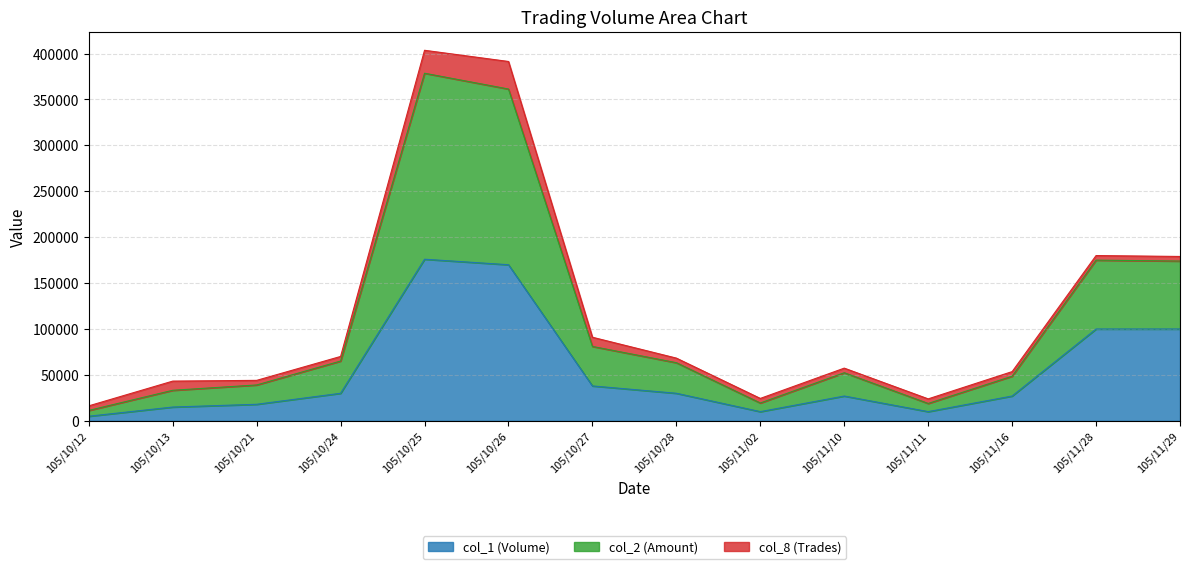

What is the highest value of the col_1 (Volume) series?

176000